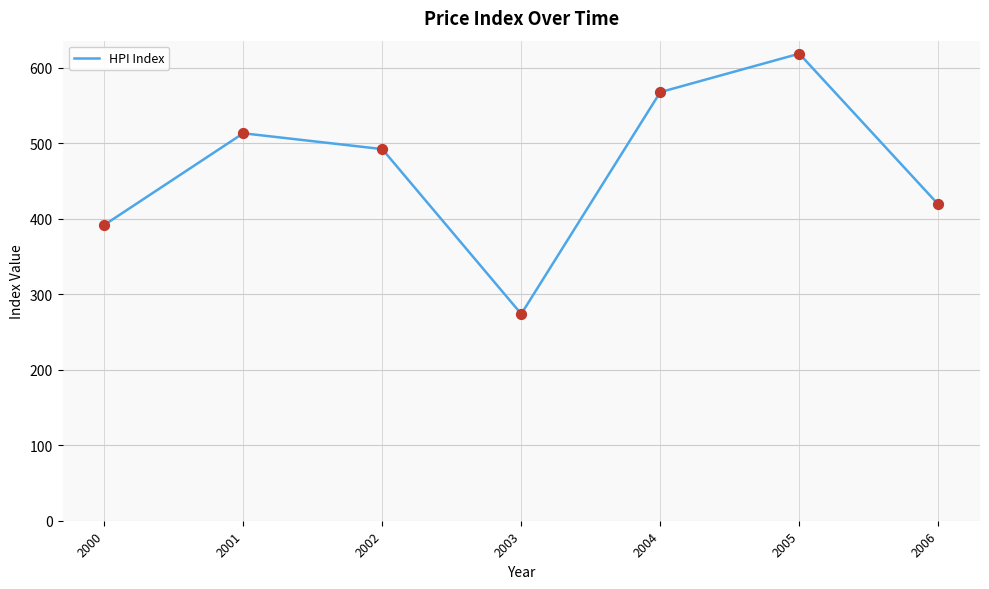

Between 2003 and 2001, which is larger?

2001